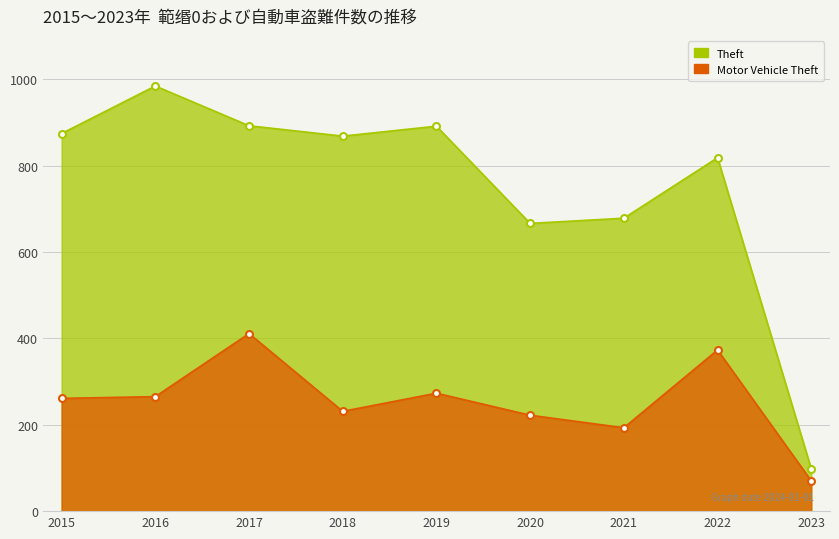

List the series in order of their overall mean, highest first.

Theft, Motor Vehicle Theft